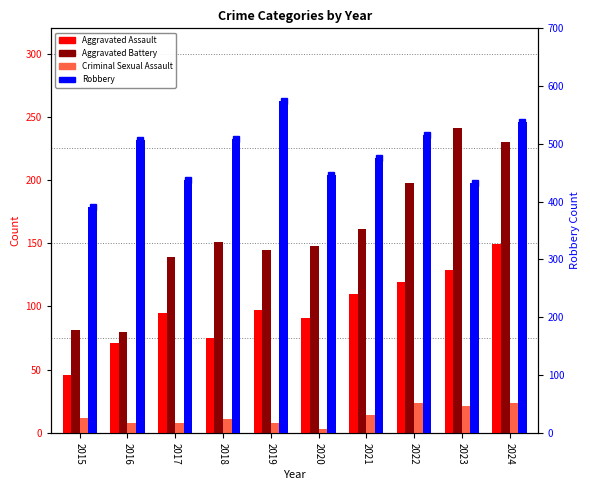

Reading left to right, transcribe all the data shown in this chart.

Aggravated Assault: 2015=46	2016=71	2017=95	2018=75	2019=97	2020=91	2021=110	2022=119	2023=129	2024=149
Aggravated Battery: 2015=81	2016=80	2017=139	2018=151	2019=145	2020=148	2021=161	2022=198	2023=241	2024=230
Criminal Sexual Assault: 2015=12	2016=8	2017=8	2018=11	2019=8	2020=3	2021=14	2022=24	2023=21	2024=24
Robbery: 2015=391	2016=506	2017=437	2018=508	2019=574	2020=446	2021=476	2022=516	2023=432	2024=538